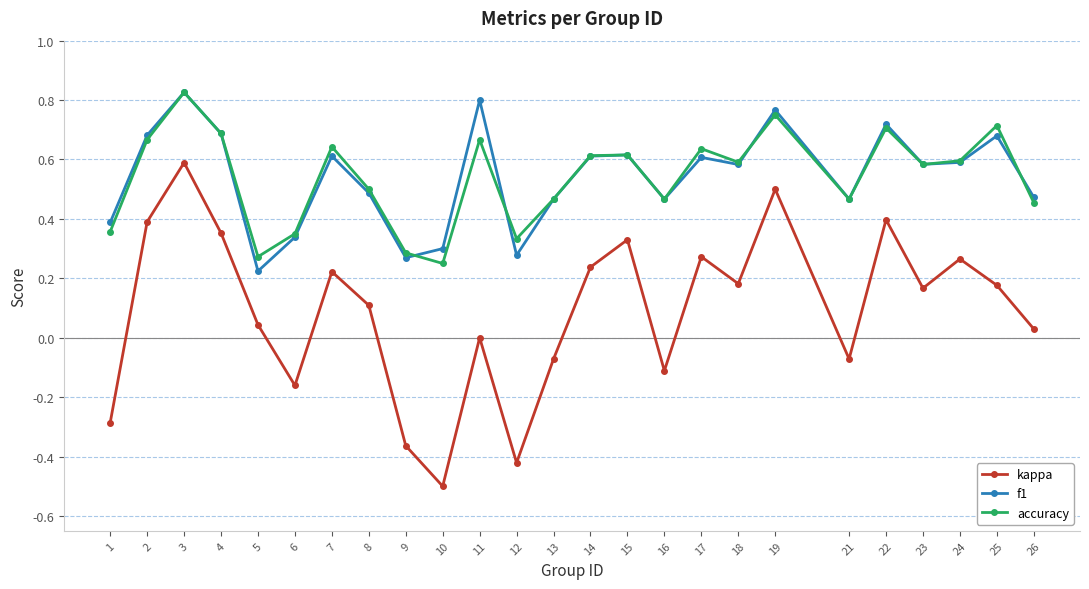

Rank the series at 1 from highest to lowest value.

f1, accuracy, kappa